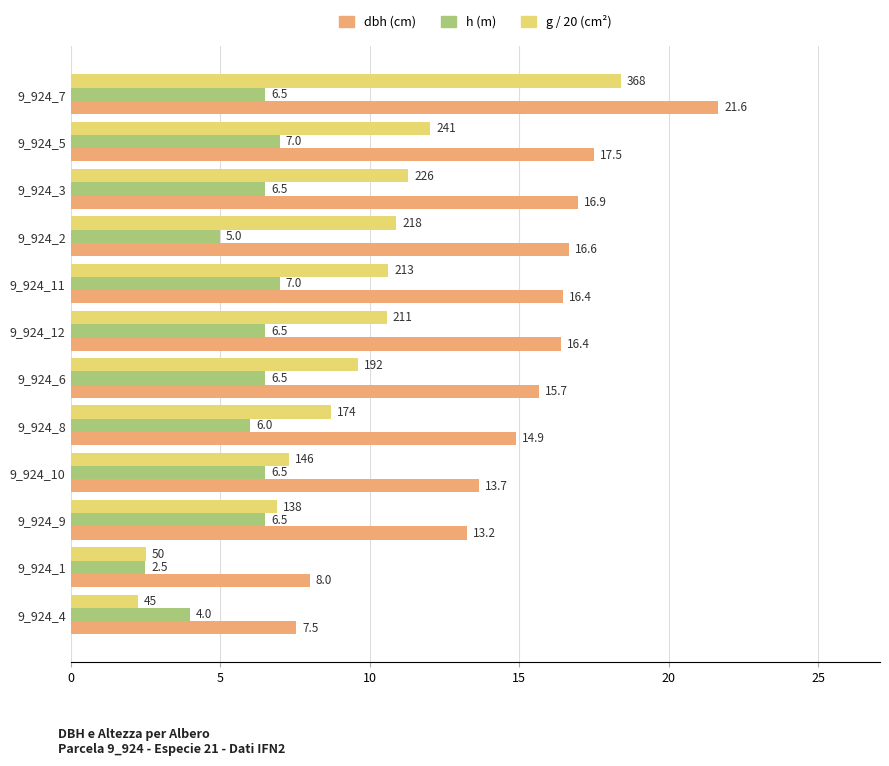

At which category is the sum across all series the highest?

9_924_7